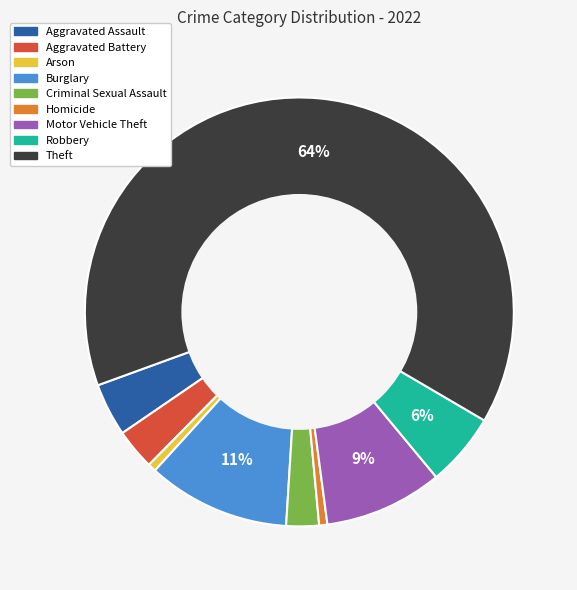

Which has a higher value, Aggravated Assault or Motor Vehicle Theft?

Motor Vehicle Theft